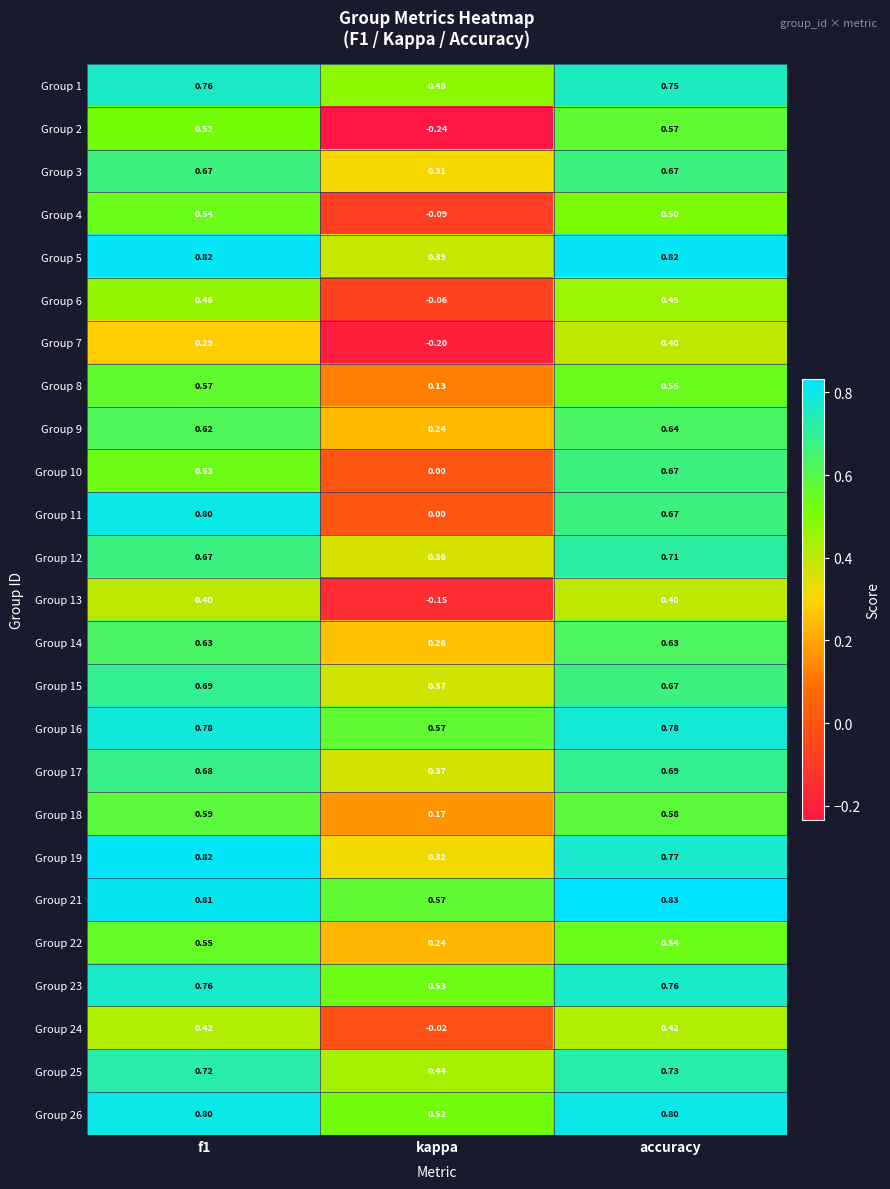

Is the value of Group 1 at accuracy greater than the value of Group 18 at kappa?

Yes